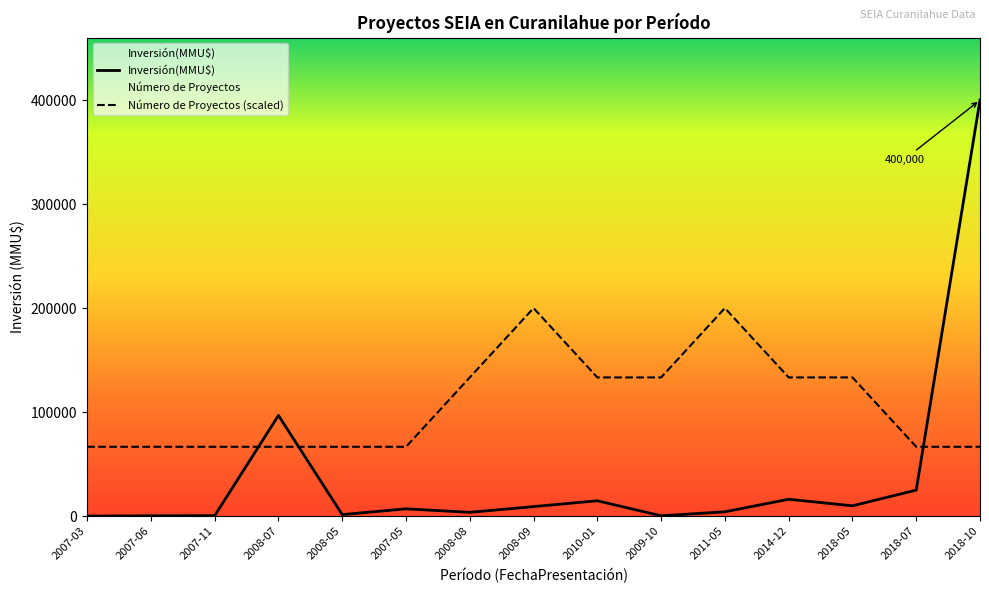

The value of Inversión(MMU$) at 2008-09 is 9154.0. True or false?

True